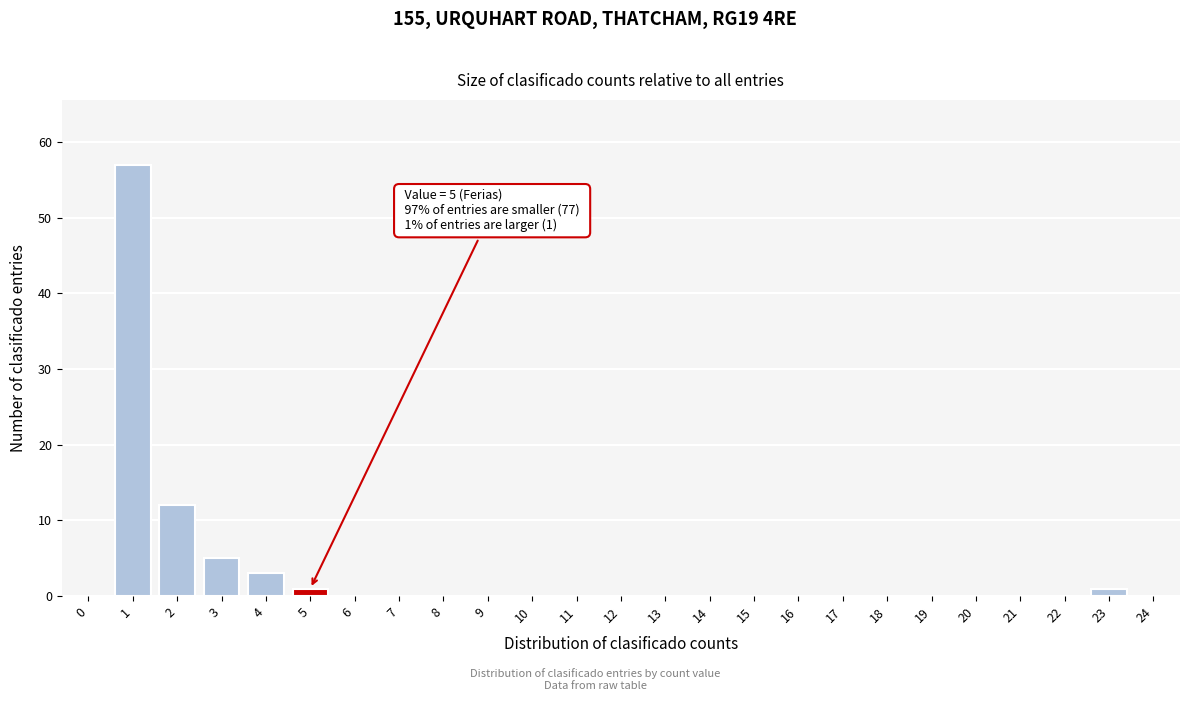

Reading left to right, what are all the values shown in this chart?

0=0	1=57	2=12	3=5	4=3	5=1	6=0	7=0	8=0	9=0	10=0	11=0	12=0	13=0	14=0	15=0	16=0	17=0	18=0	19=0	20=0	21=0	22=0	23=1	24=0